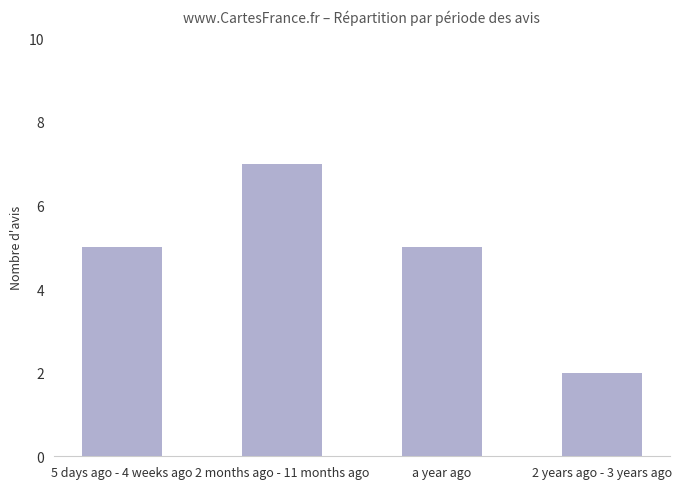

Are the bars horizontal?

No